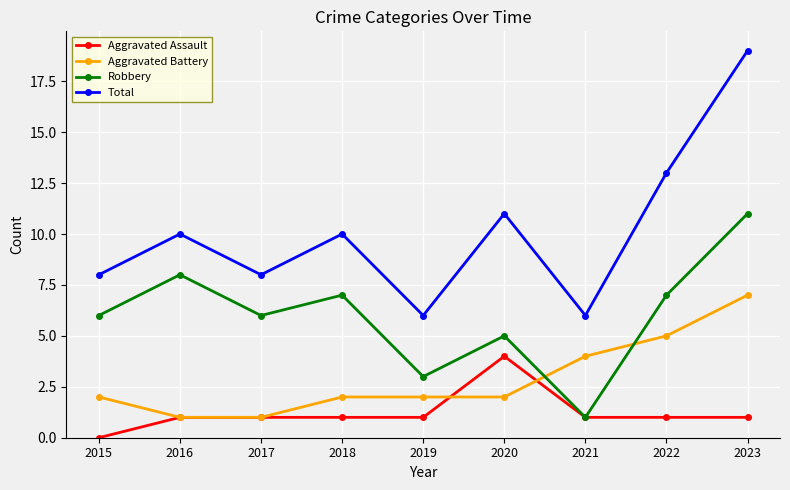

Is the value of Robbery at 2017 greater than the value of Aggravated Assault at 2022?

Yes